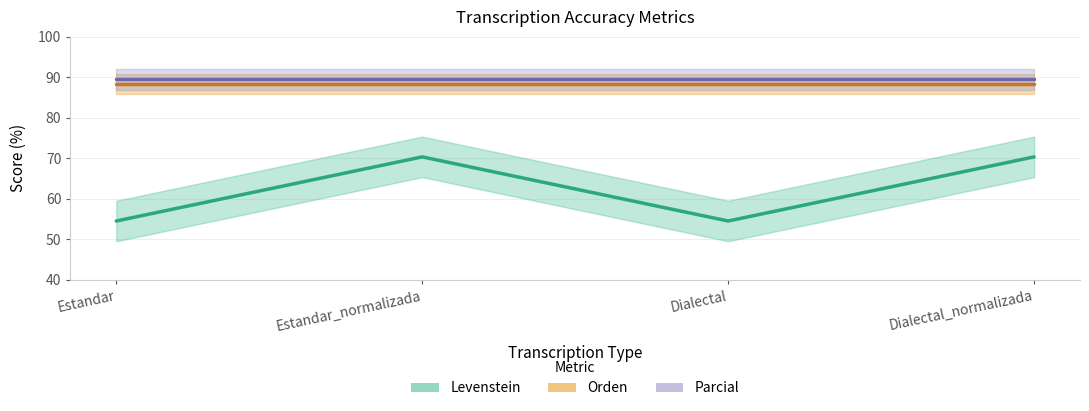

Is this an area chart (filled region under the line)?

No